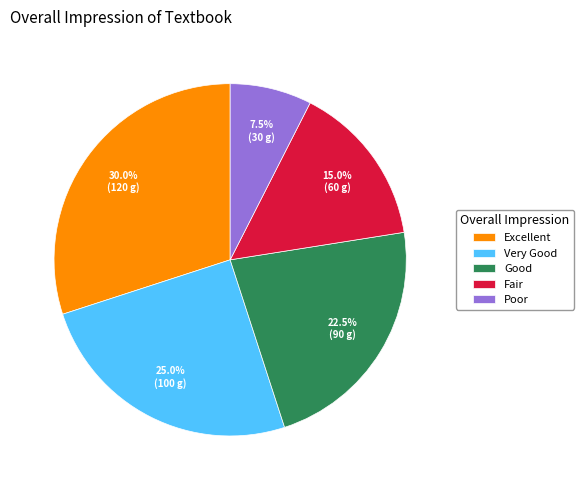

Count the number of slices in the pie.

5